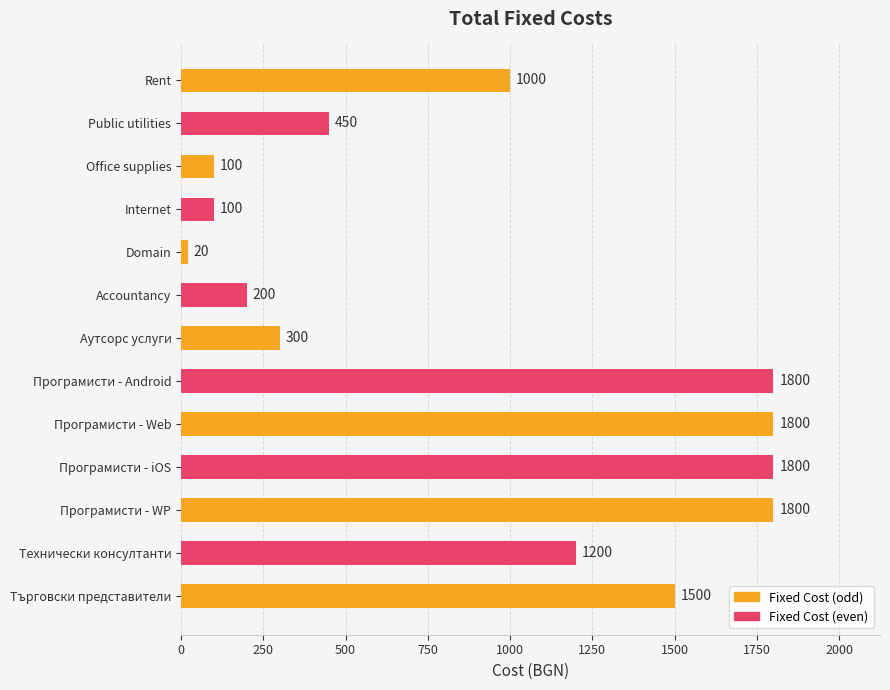

What is the change in value from Rent to Търговски представители?

+500